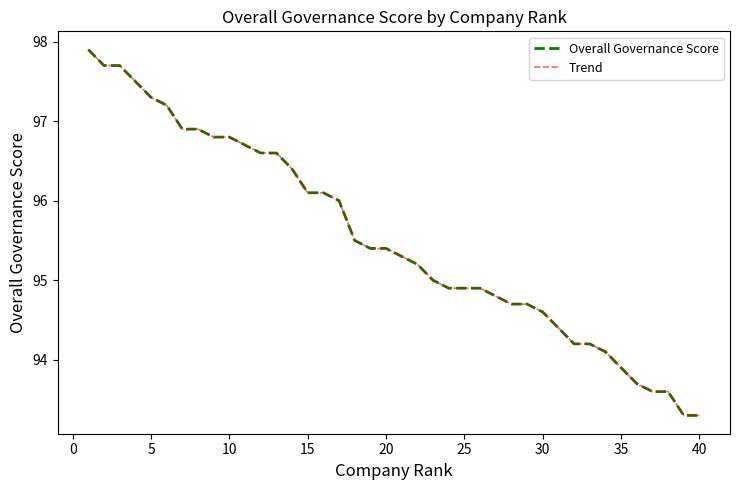

Is this an area chart (filled region under the line)?

No